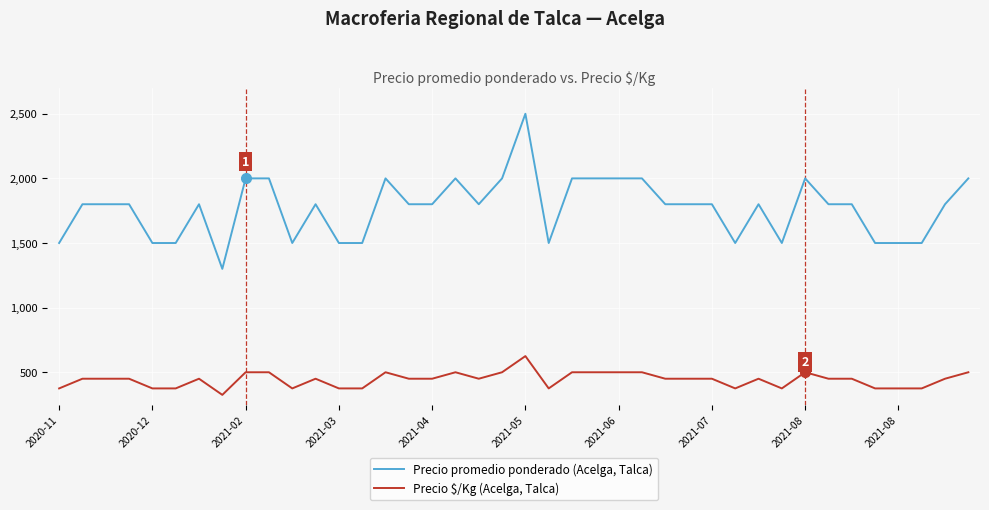

Which series has the largest total across all categories?

Precio promedio ponderado (Acelga, Talca)